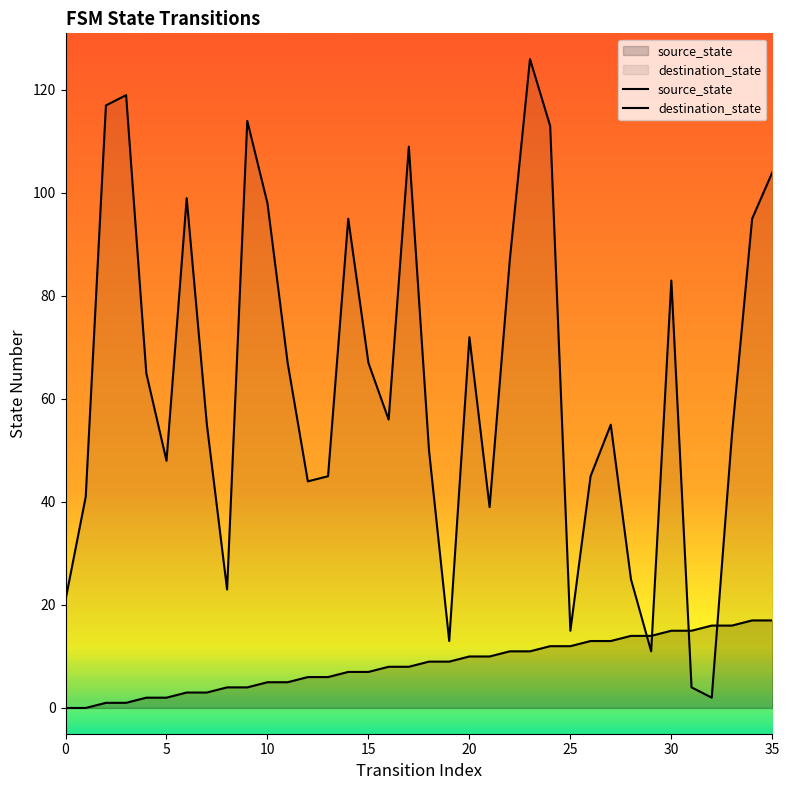

At which label does source_state first exceed 9?

20